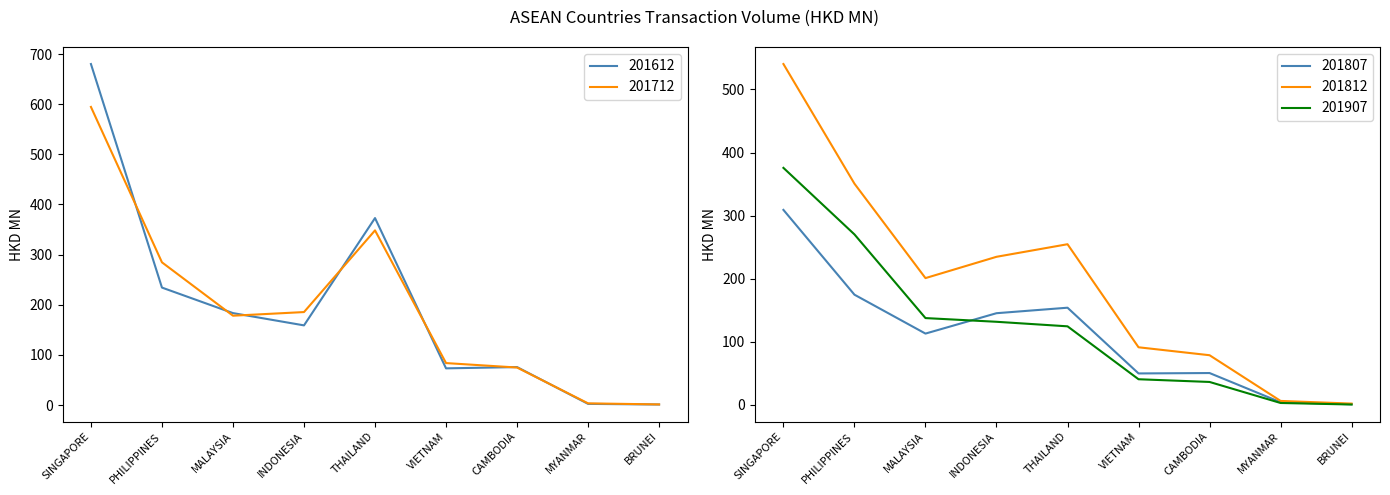

List the series in order of their peak value, highest first.

201612, 201712, 201812, 201907, 201807